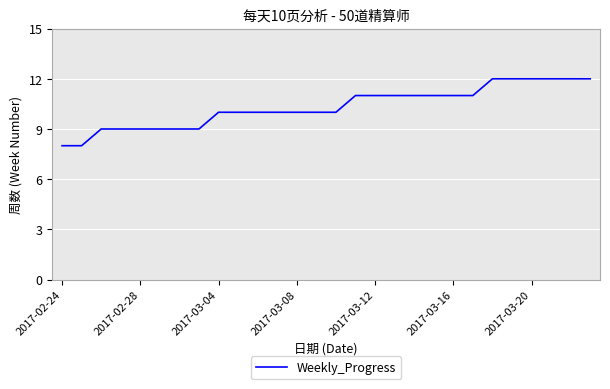

What is the difference between the maximum and minimum values?

4